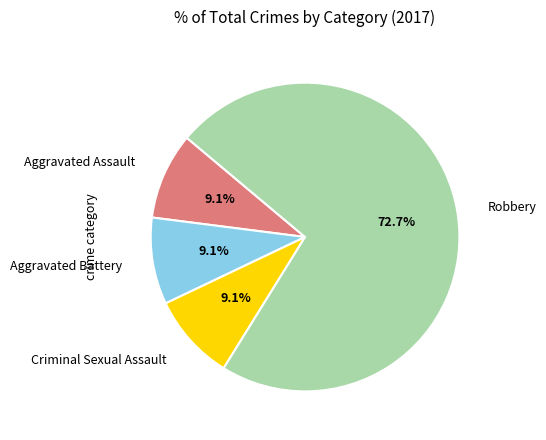

To the nearest percent, what is the average slice percentage?

25%